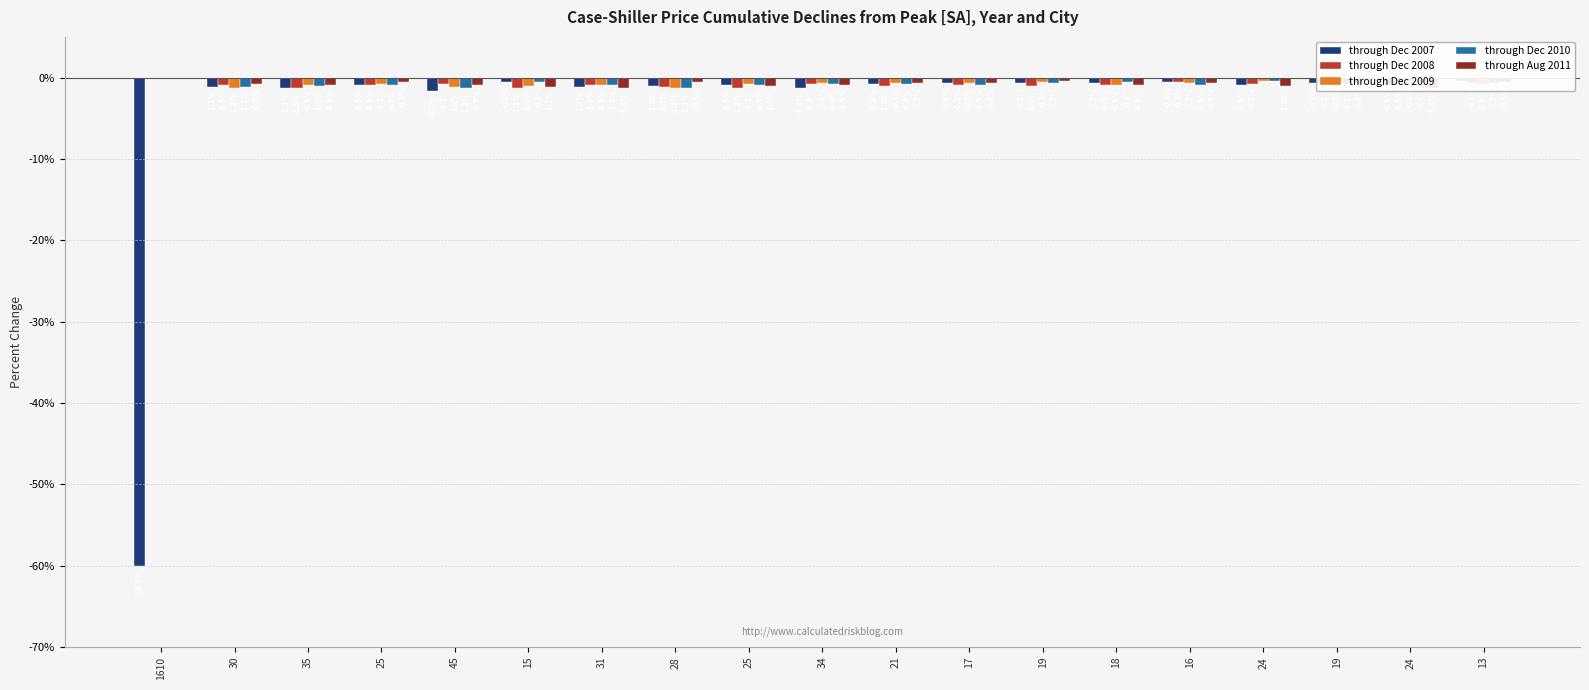

What is the sum of the through Dec 2009 values at 16 and 21?

-1.4